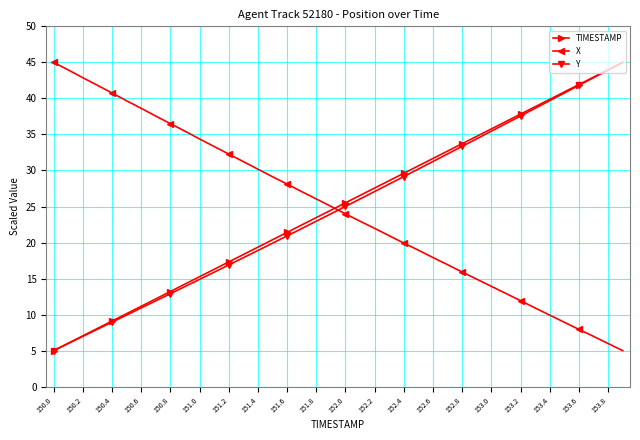

How many intersections are there between TIMESTAMP and X?

1